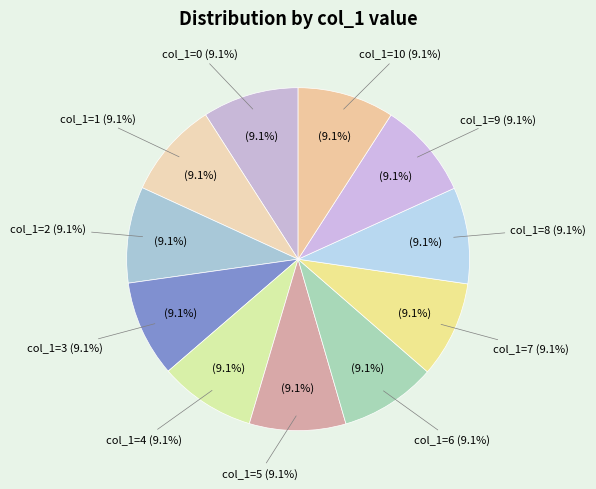

Rank the categories by value from highest to lowest.

10, 9, 8, 7, 6, 5, 4, 3, 2, 1, 0